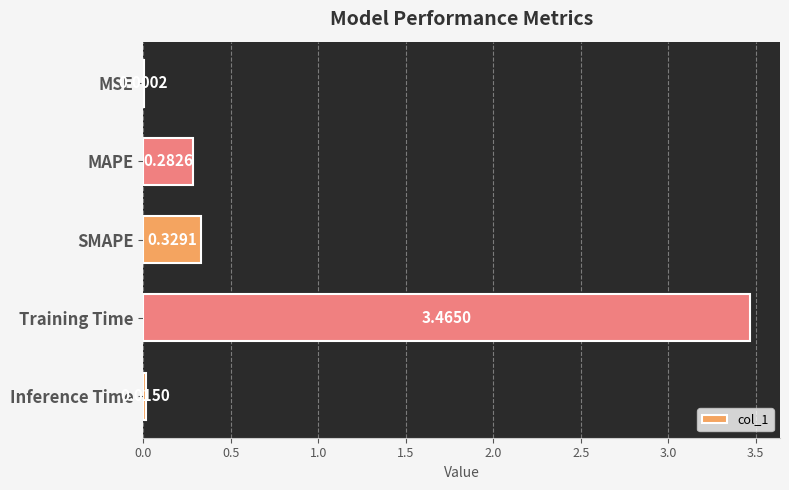

Which category has the highest value across all series?

Training Time